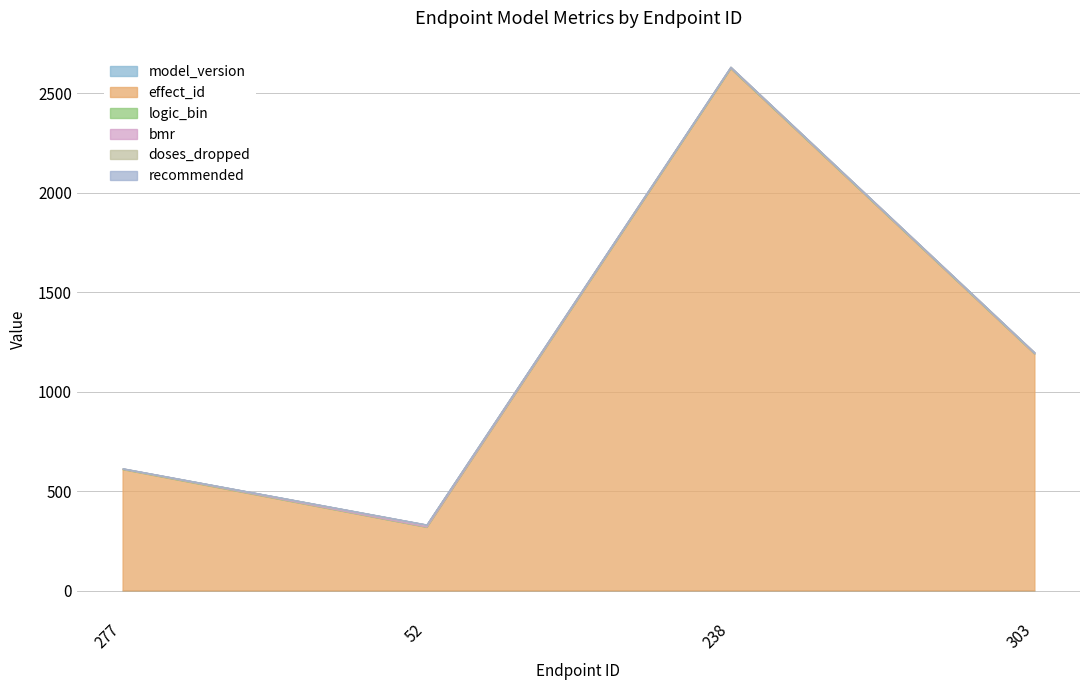

True or false: effect_id has a value of 144.9 at 52.

False